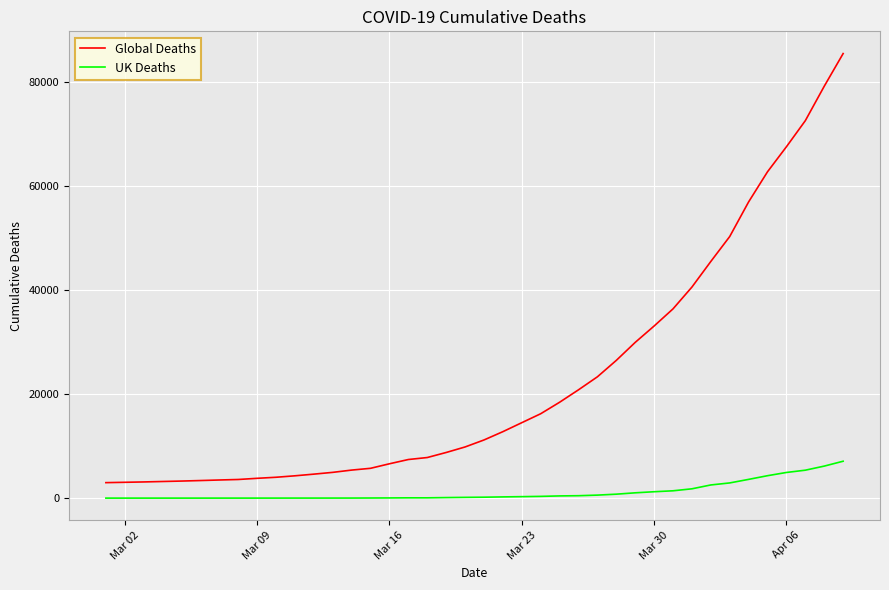

Which series has the largest total across all categories?

Global Deaths